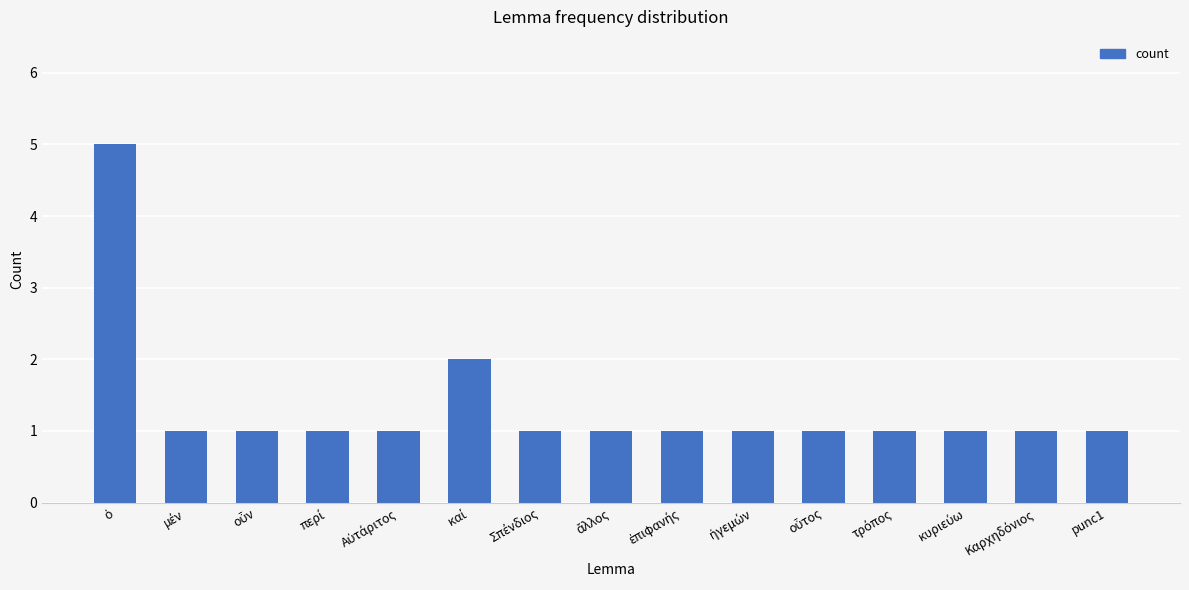

What is the difference between the maximum and minimum values?

4